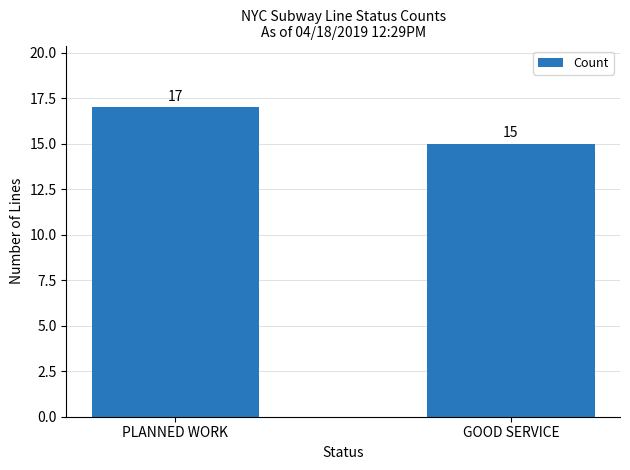

Reading left to right, extract all data points from this chart.

PLANNED WORK=17	GOOD SERVICE=15